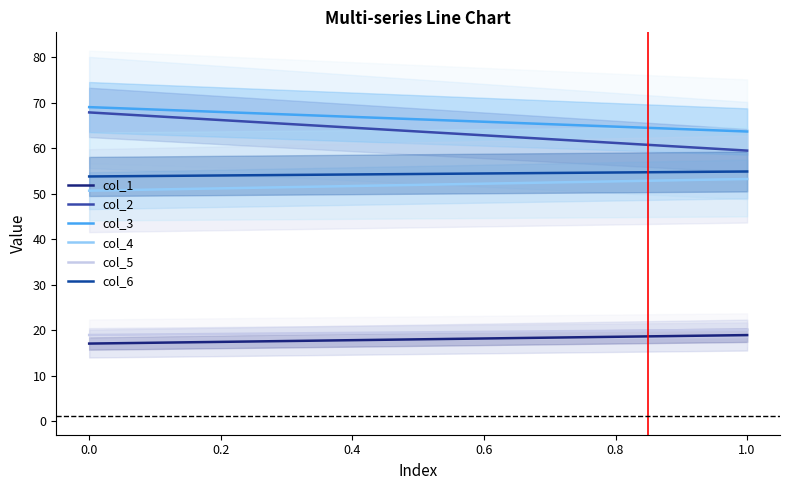

What is the lowest value of the col_2 series?

59.5